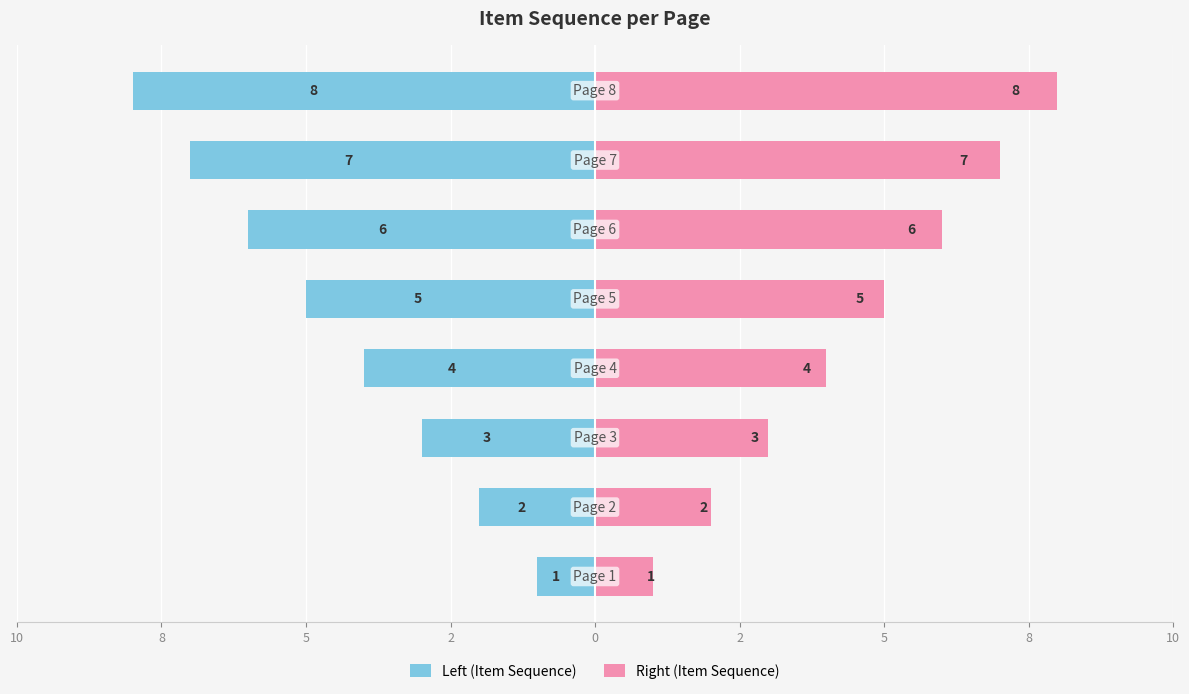

How many bars are there in total?

16